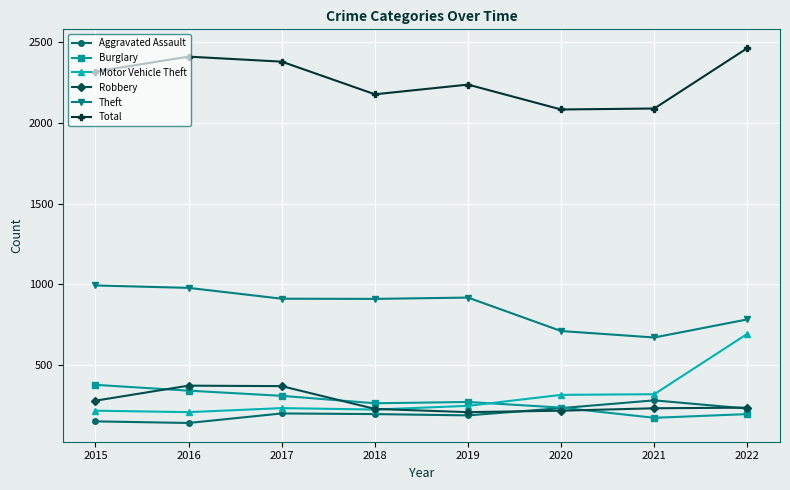

What is the lowest value of the Robbery series?

210